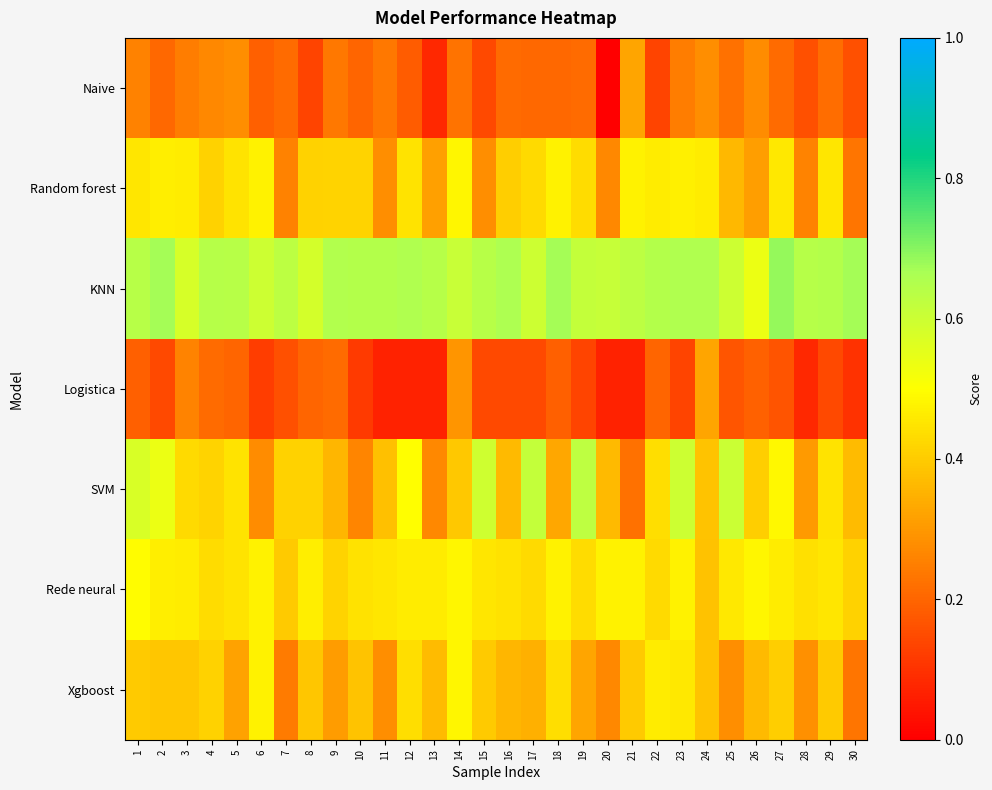

What is the difference between the highest and lowest values at 6?

0.5